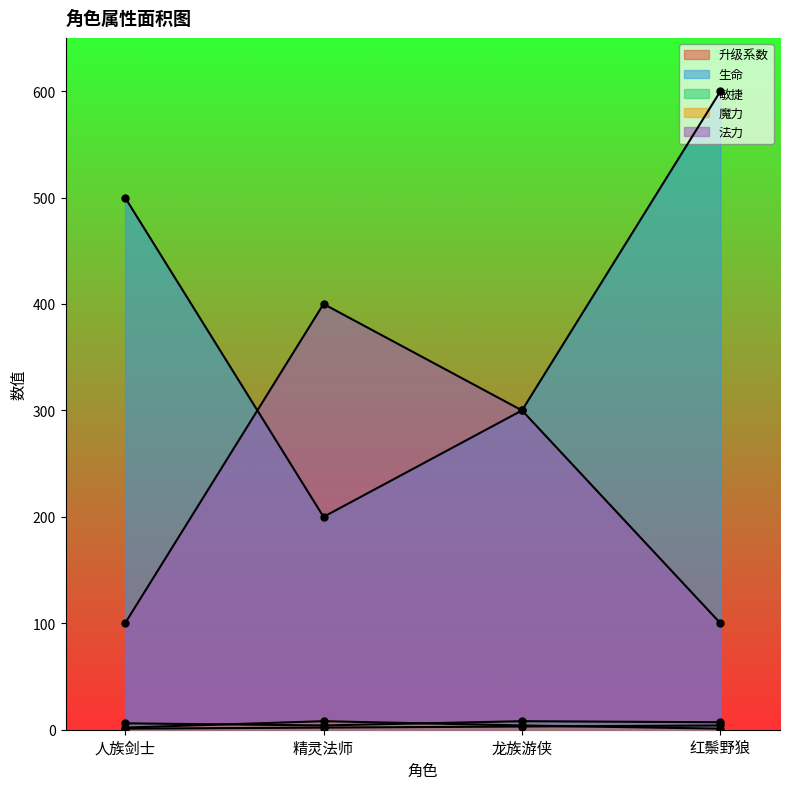

What is the sum of all 魔力 values?

15